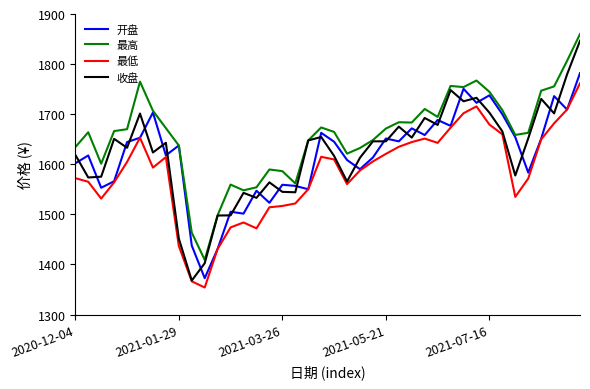

What is the minimum value shown in the chart?

1354.0